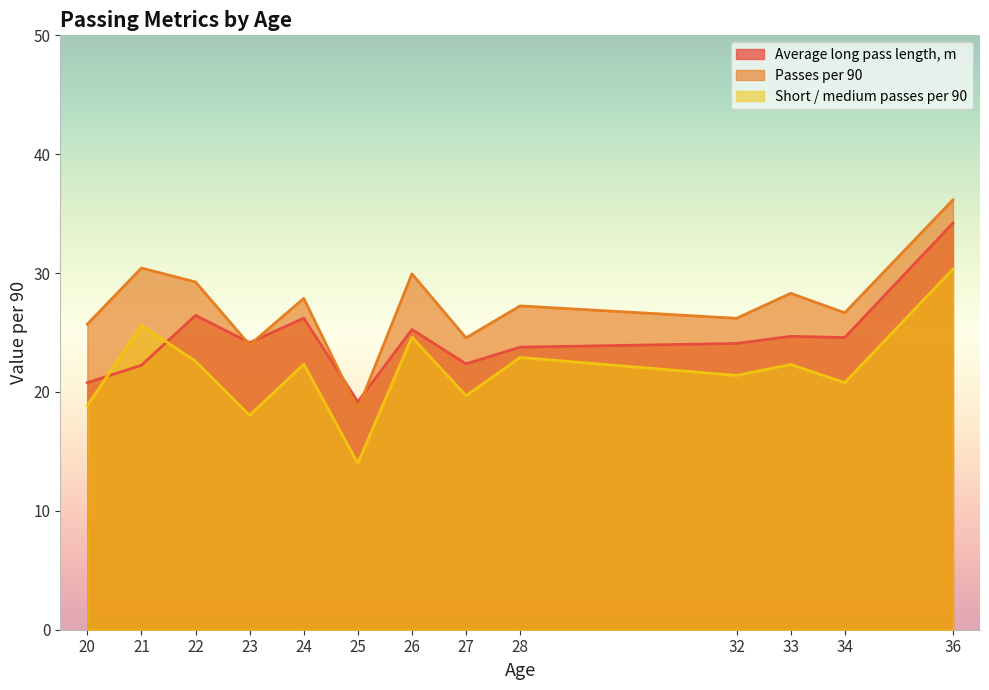

What is the difference between the maximum and minimum values in the Passes per 90 series?

17.6